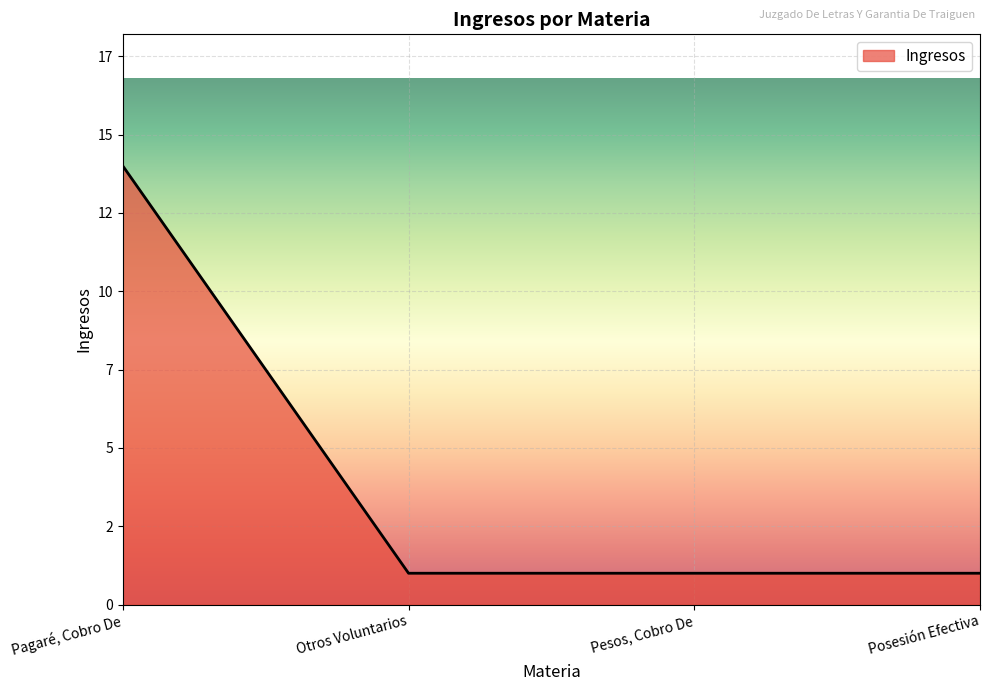

What is the difference between the maximum and minimum values?

13